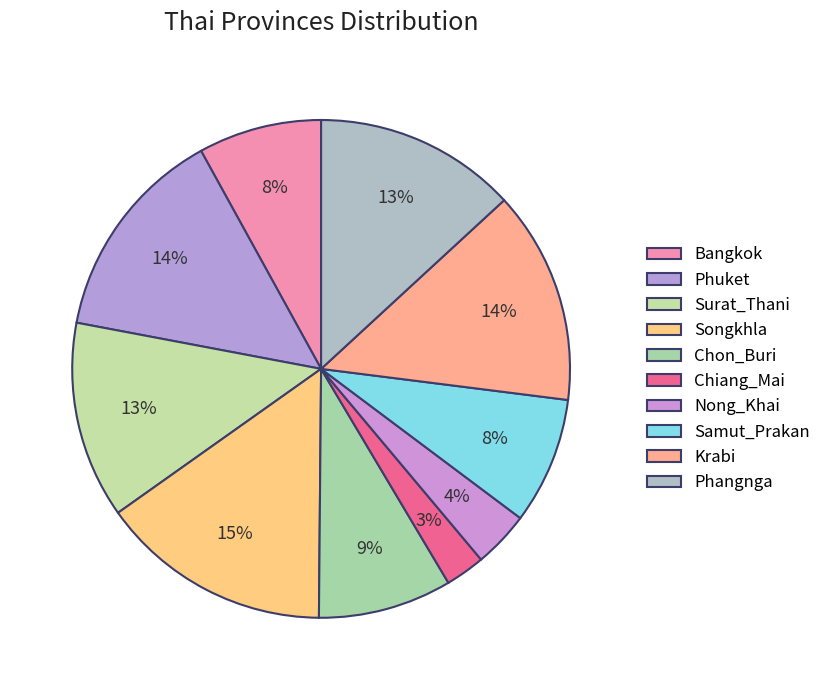

How many segments does this pie chart have?

10